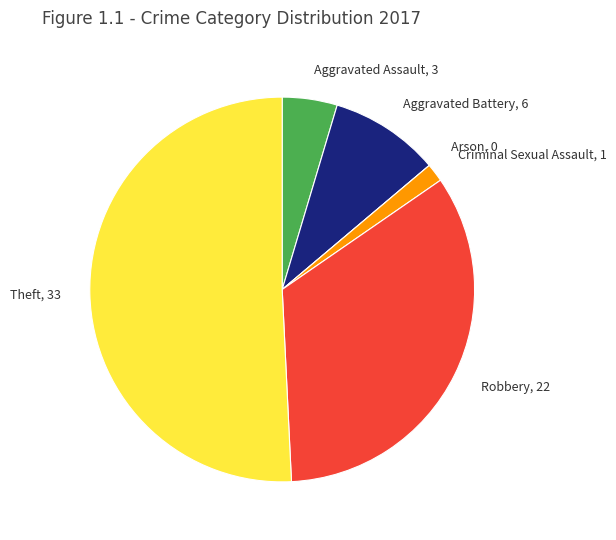

Which has a higher value, Criminal Sexual Assault, 1 or Theft, 33?

Theft, 33